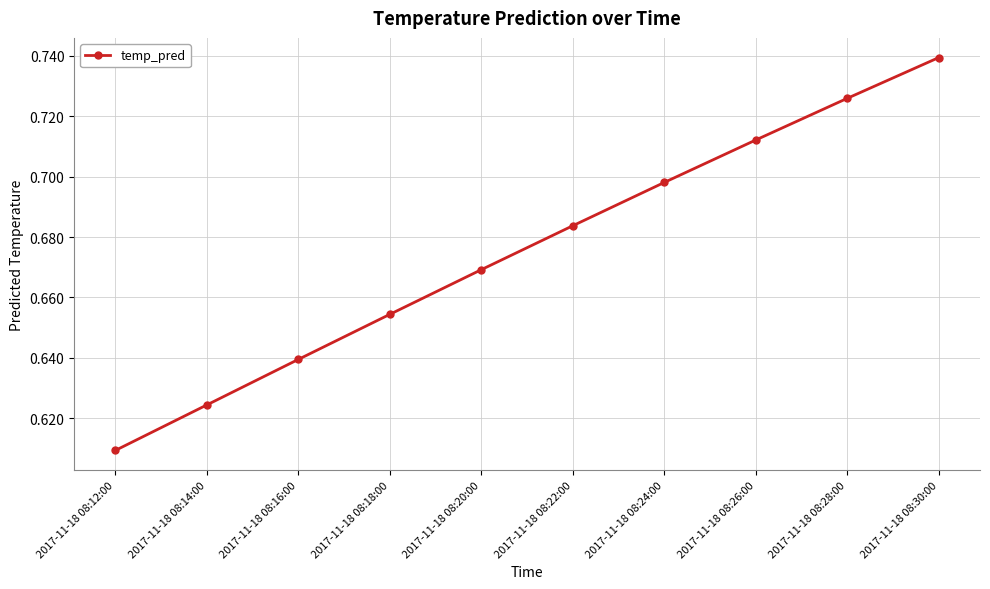

How many lines are shown in the chart?

1